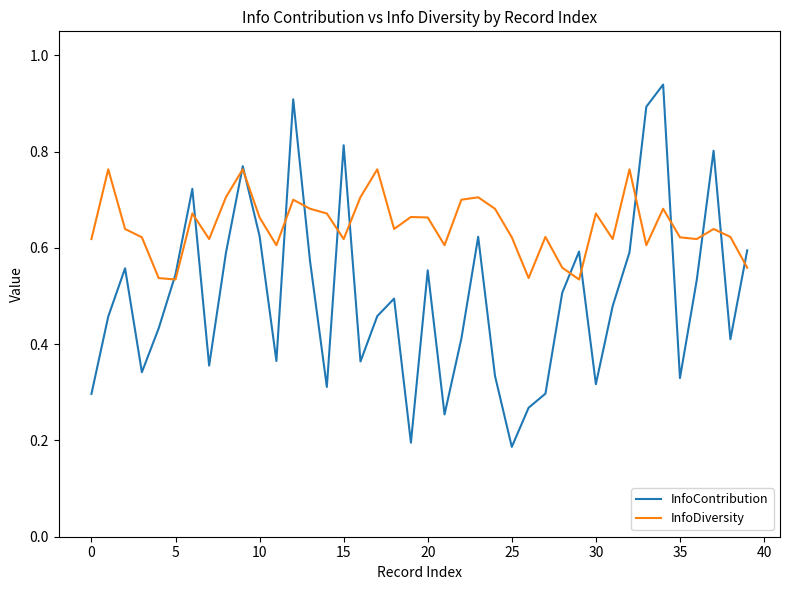

Which series ends up on top after the final intersection of InfoDiversity and InfoContribution?

InfoContribution